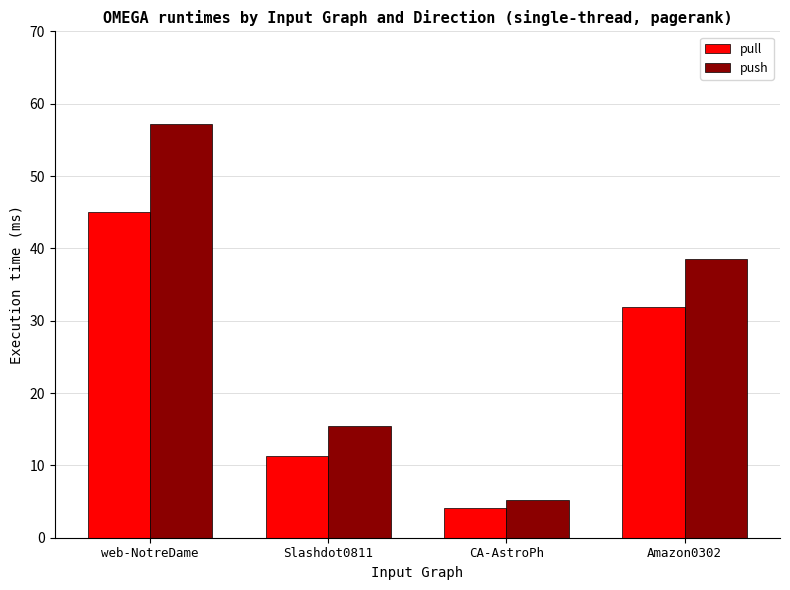

Reading right to left, what are all the values shown in this chart?

pull: Amazon0302=31.9	CA-AstroPh=4.1	Slashdot0811=11.3	web-NotreDame=45.0
push: Amazon0302=38.5	CA-AstroPh=5.3	Slashdot0811=15.5	web-NotreDame=57.2